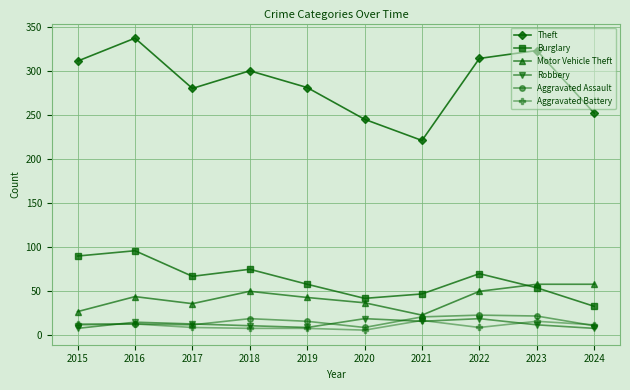

How many lines are shown in the chart?

6